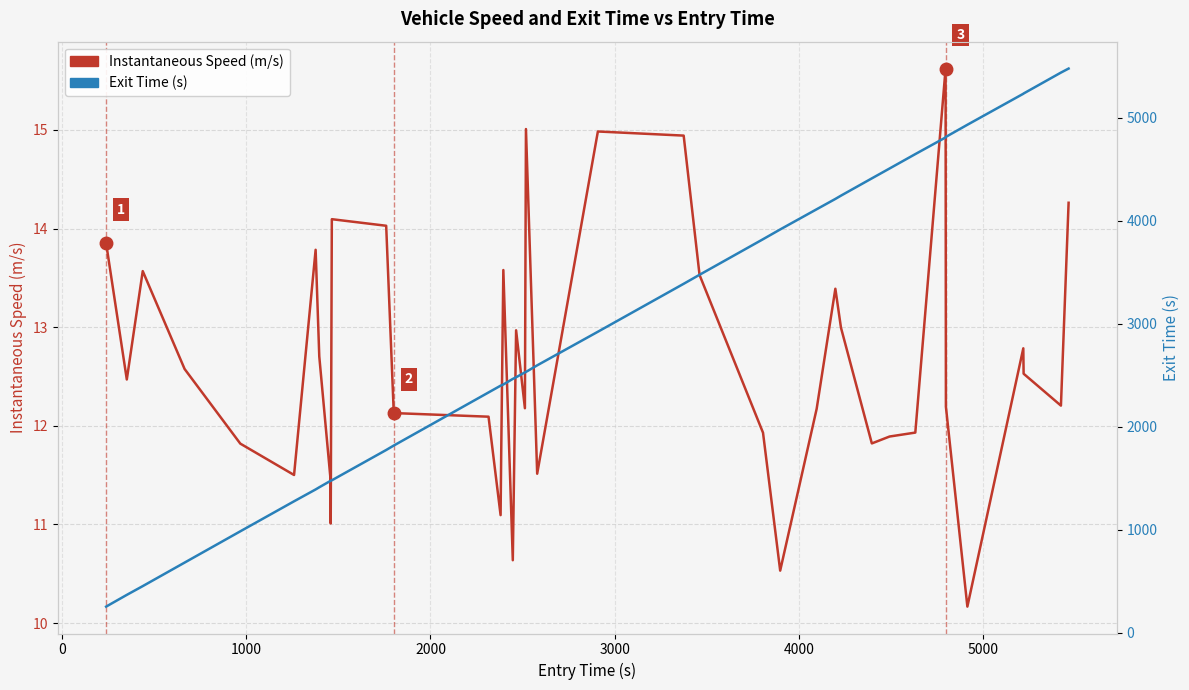

The value of Exit Time (s) at 10 is 2339.3. True or false?

False